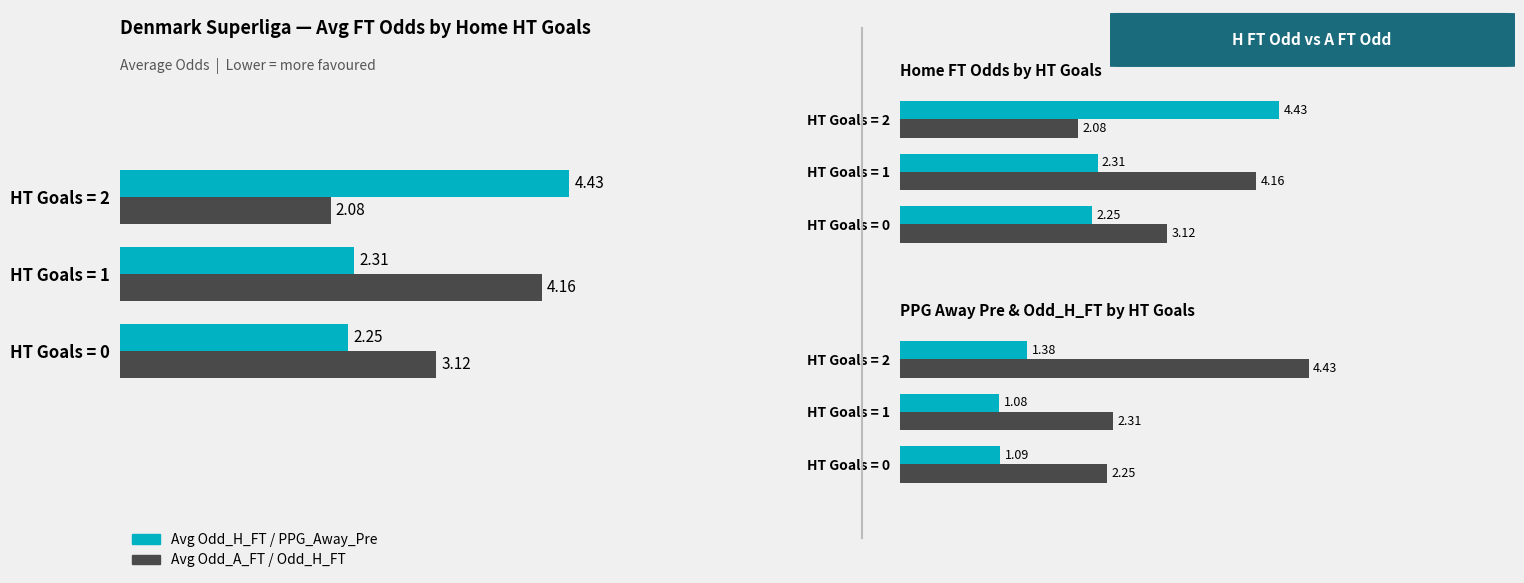

What is the sum of all Avg PPG_Away_Pre values?

3.5